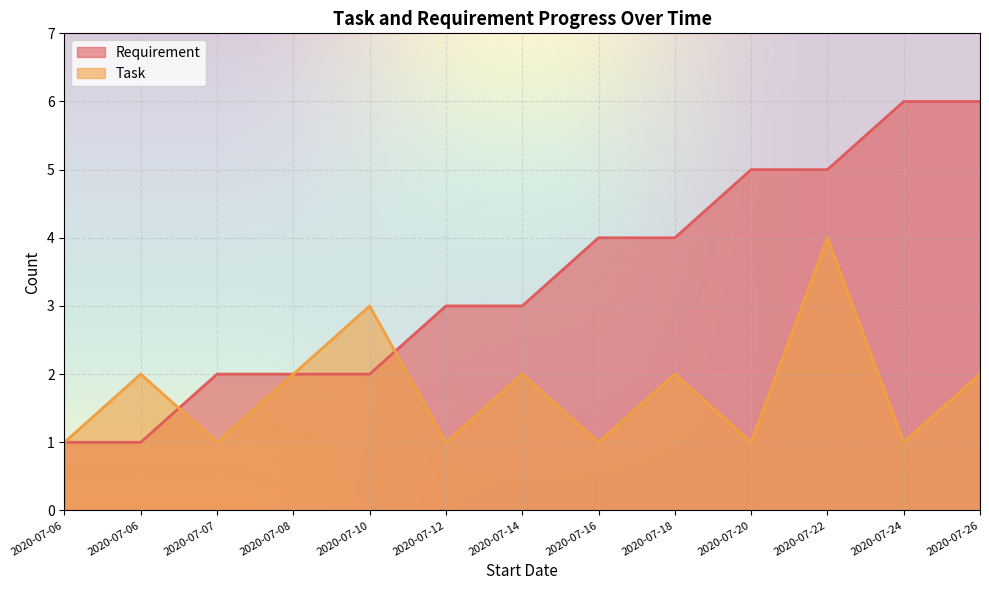

Which series ends up on top after the final intersection of Requirement and Task?

Requirement